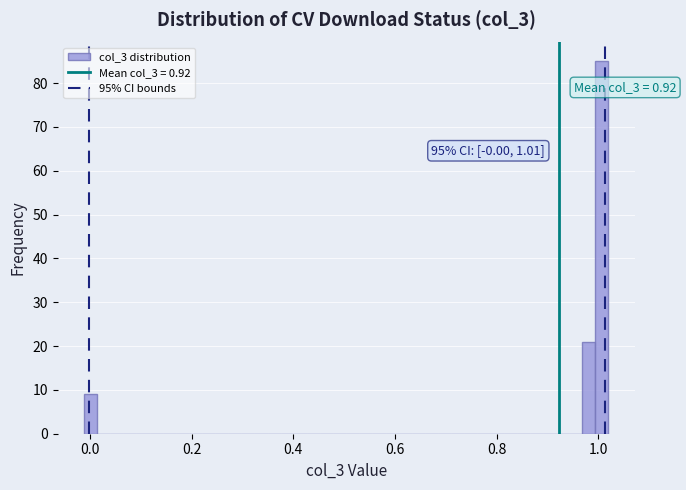

Read against the x-axis, roughly where is the centre of the tallest bar?

1.00